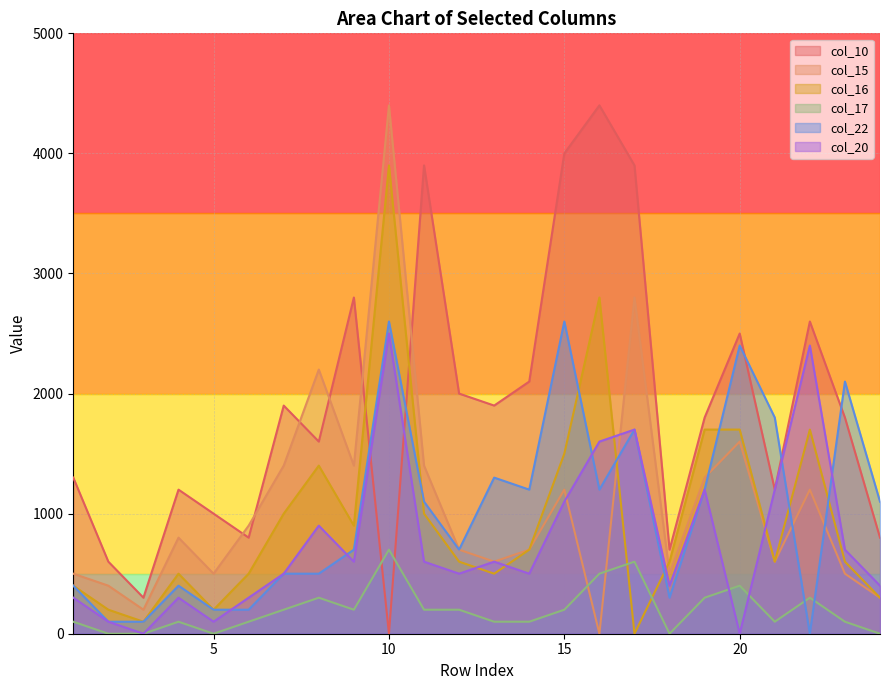

What is the value of the col_20 point at the 22nd from the left?

2400